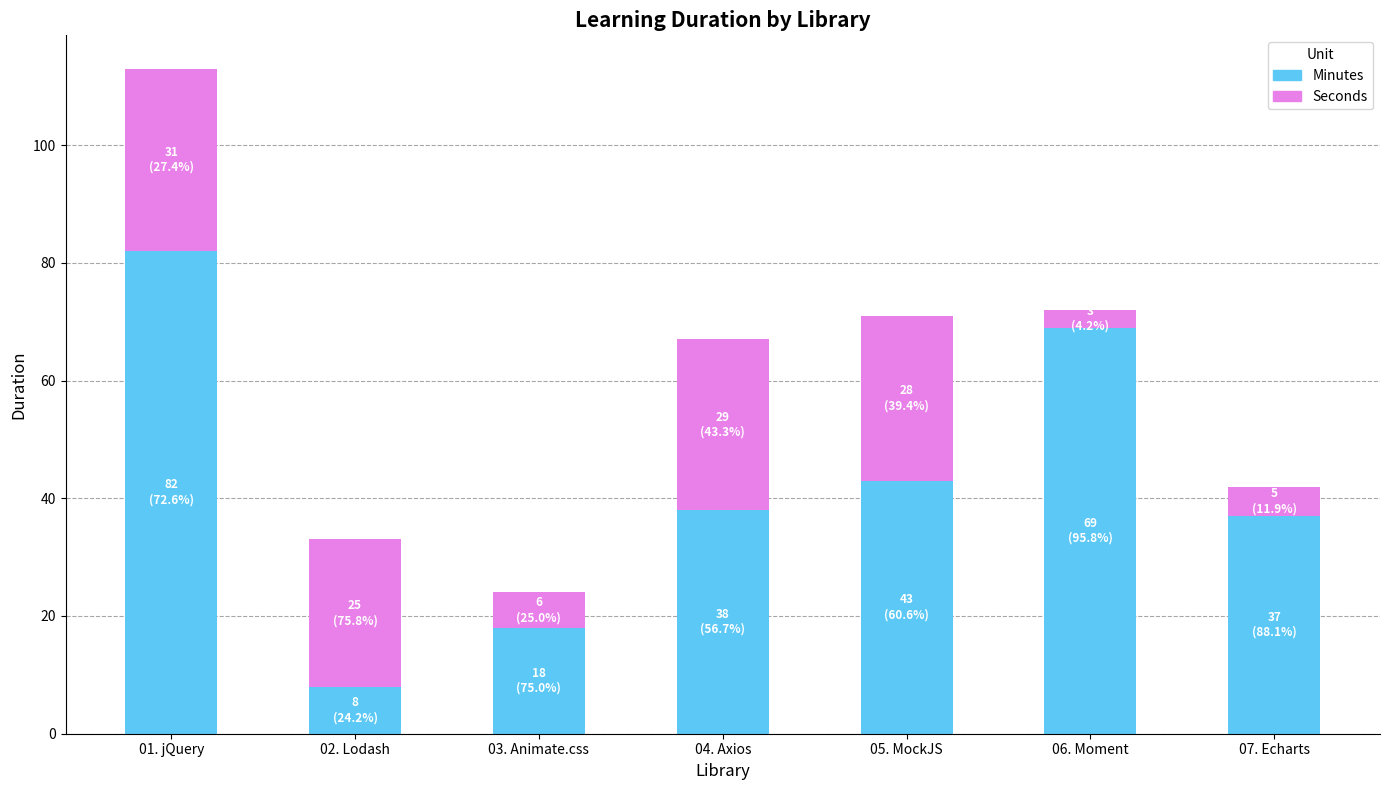

What are all the series names shown in the legend?

Minutes, Seconds